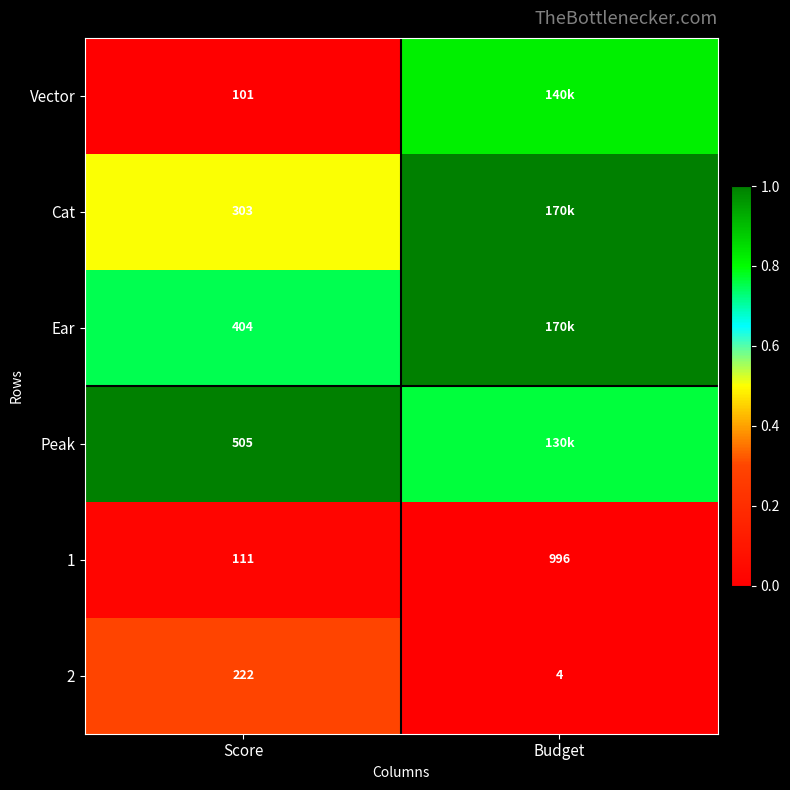

At which label is 1 closest to 553?

Score